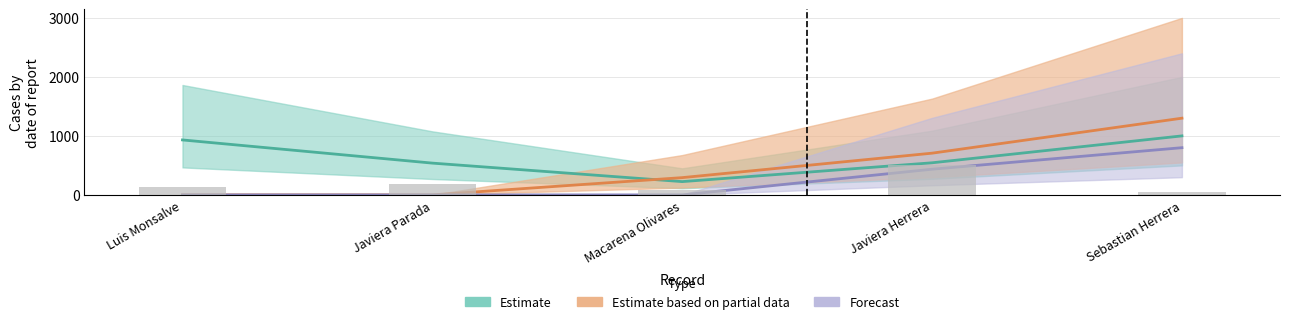

What is the difference between the second highest and minimum values?

136.4